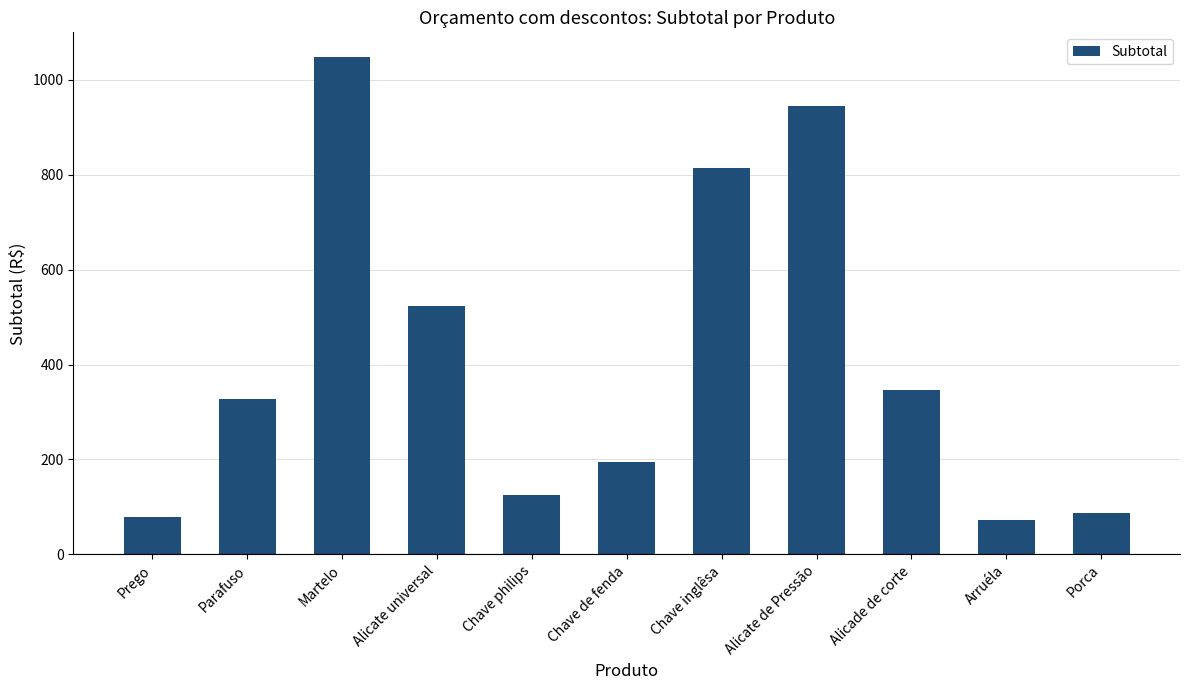

What is the smallest value displayed?

72.8